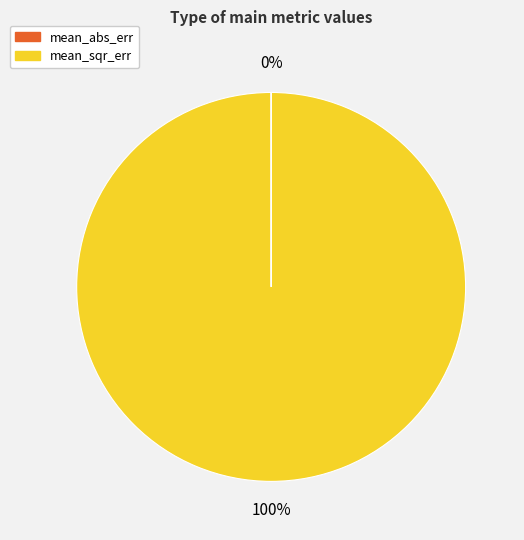

Is there a majority slice in this chart?

Yes